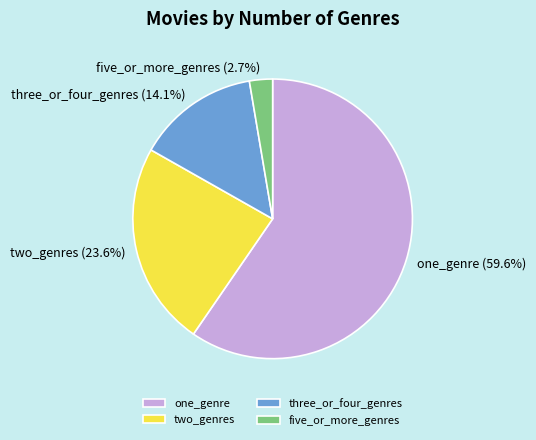

Is there a majority slice in this chart?

Yes